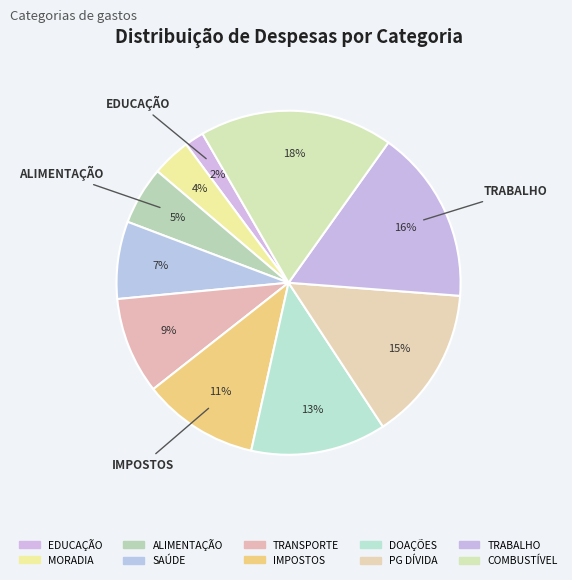

The SAÚDE slice represents 1% of the pie. True or false?

False